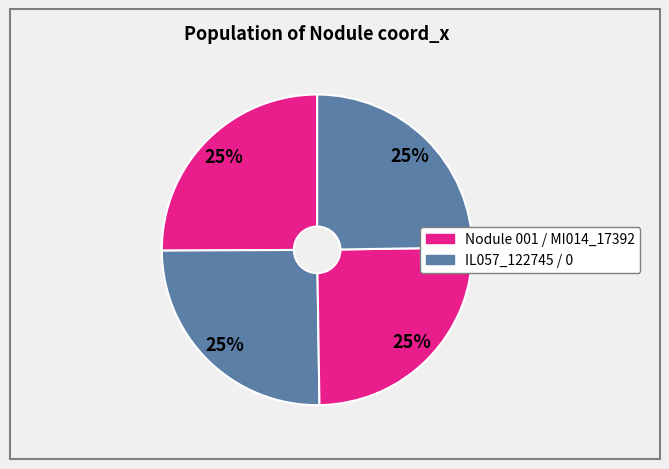

How many slices are in this pie chart?

4